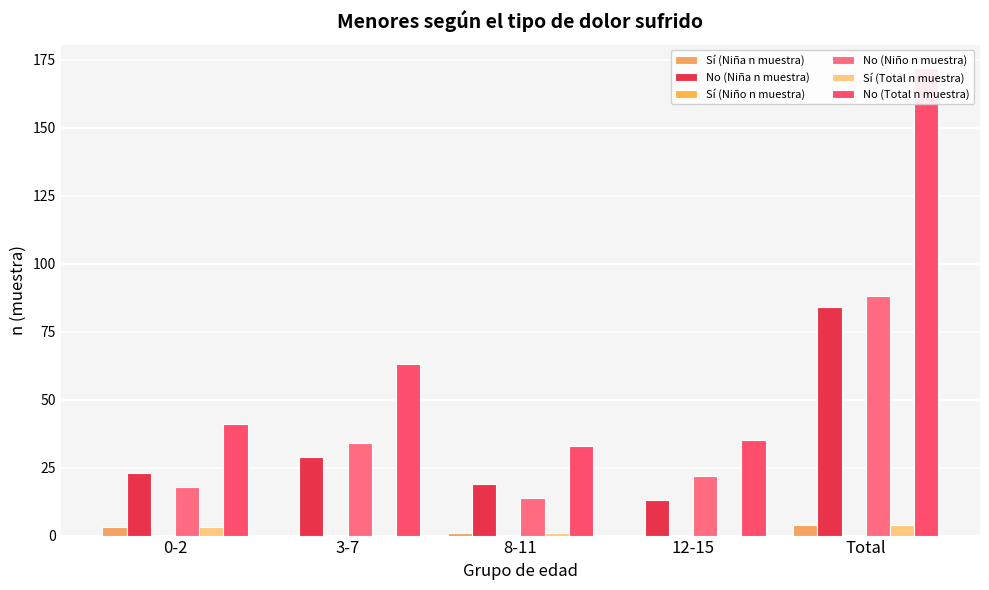

Reading right to left, what are all the values shown in this chart?

Sí (Niña n muestra): Total=4	12-15=0	8-11=1	3-7=0	0-2=3
No (Niña n muestra): Total=84	12-15=13	8-11=19	3-7=29	0-2=23
Sí (Niño n muestra): Total=0	12-15=0	8-11=0	3-7=0	0-2=0
No (Niño n muestra): Total=88	12-15=22	8-11=14	3-7=34	0-2=18
Sí (Total n muestra): Total=4	12-15=0	8-11=1	3-7=0	0-2=3
No (Total n muestra): Total=172	12-15=35	8-11=33	3-7=63	0-2=41